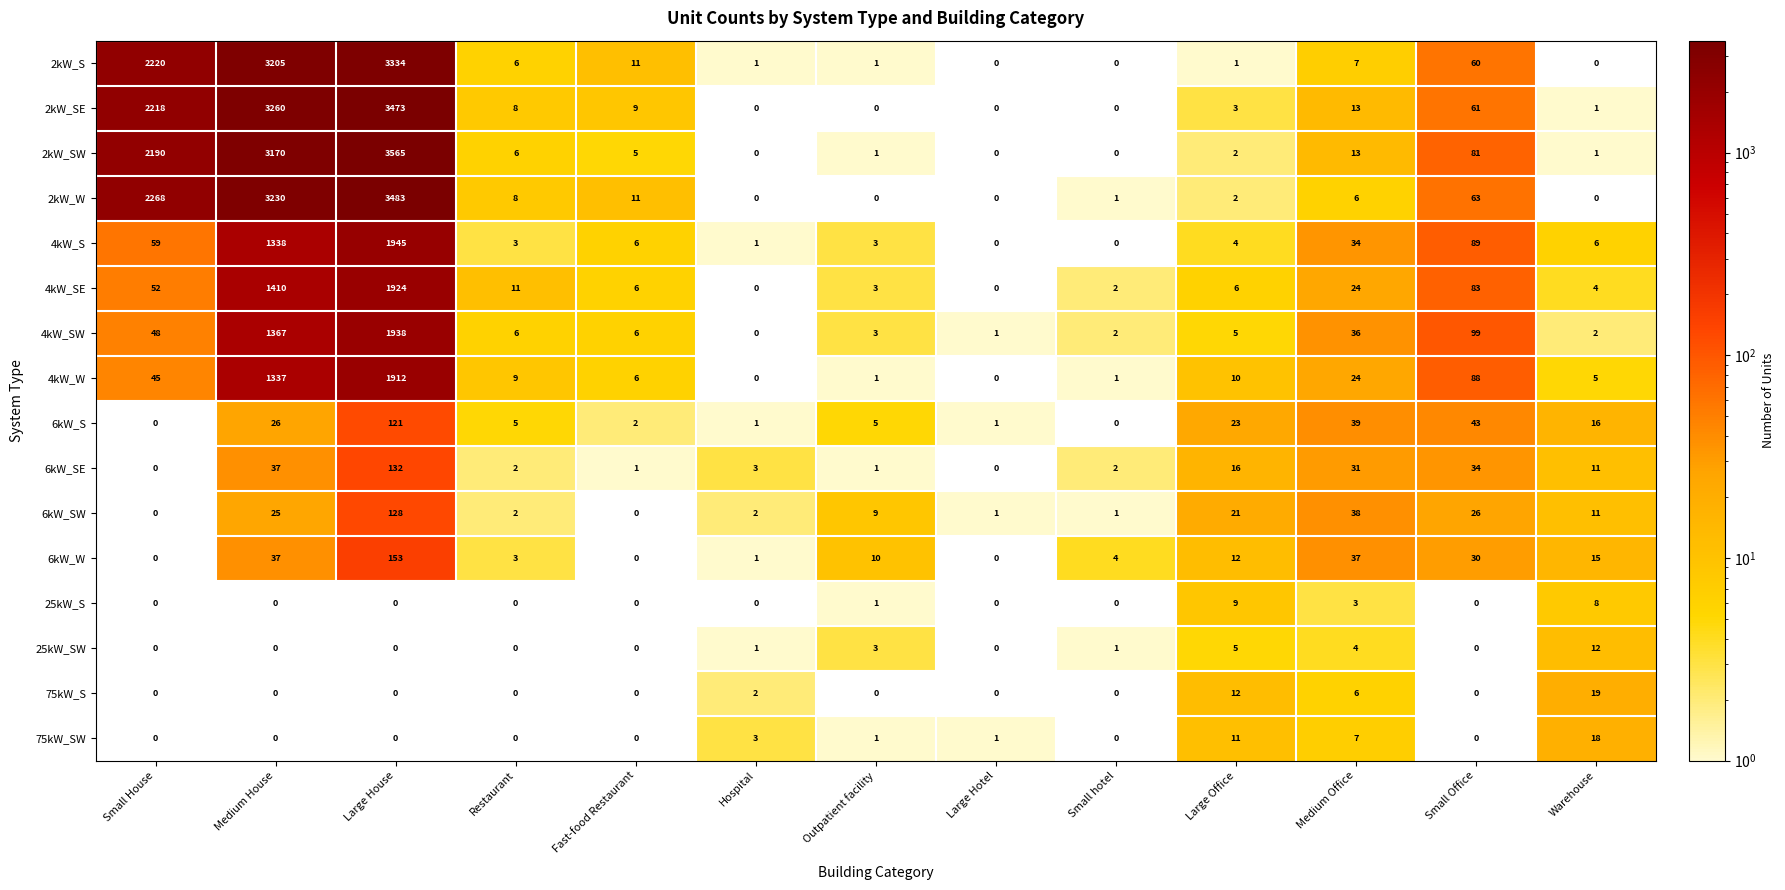

What is the maximum value shown in the chart?

3565